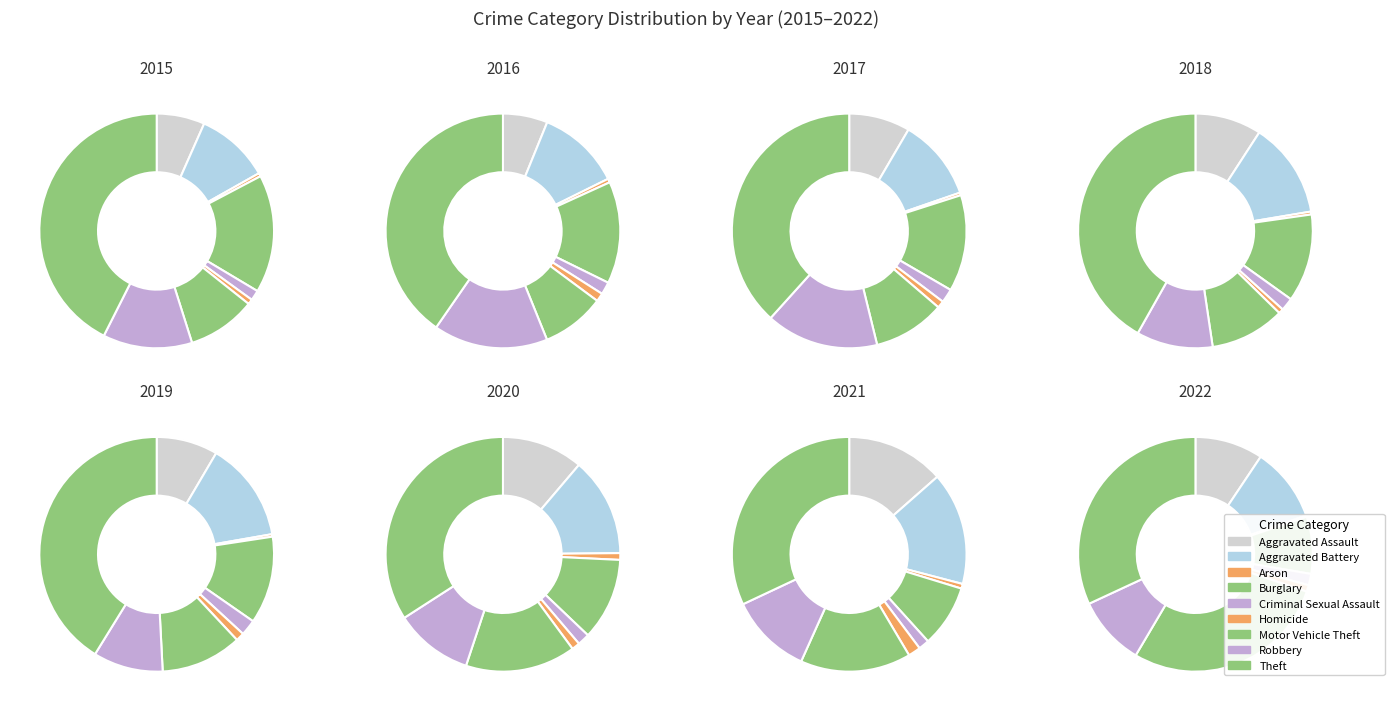

Does any single category account for the majority?

No